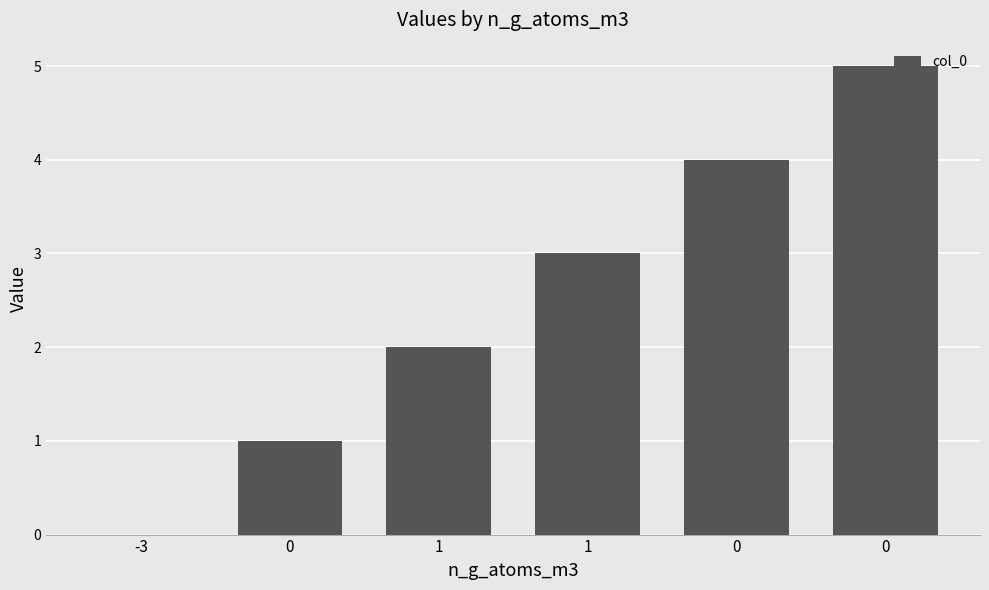

How many categories are shown in the chart?

6